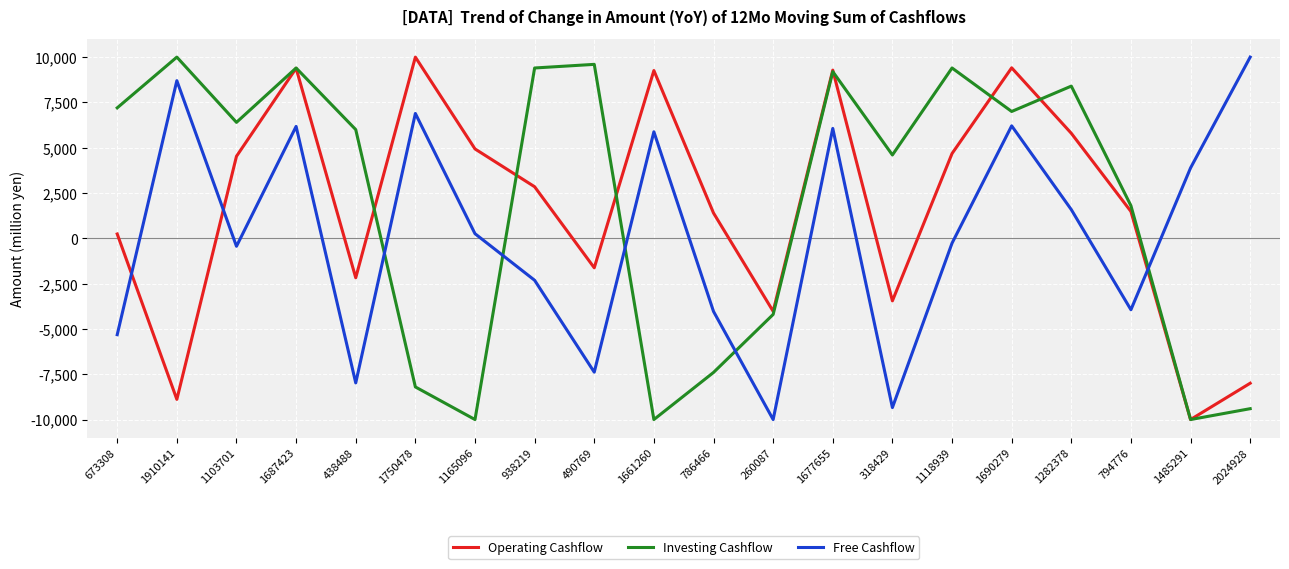

Is this an area chart (filled region under the line)?

No